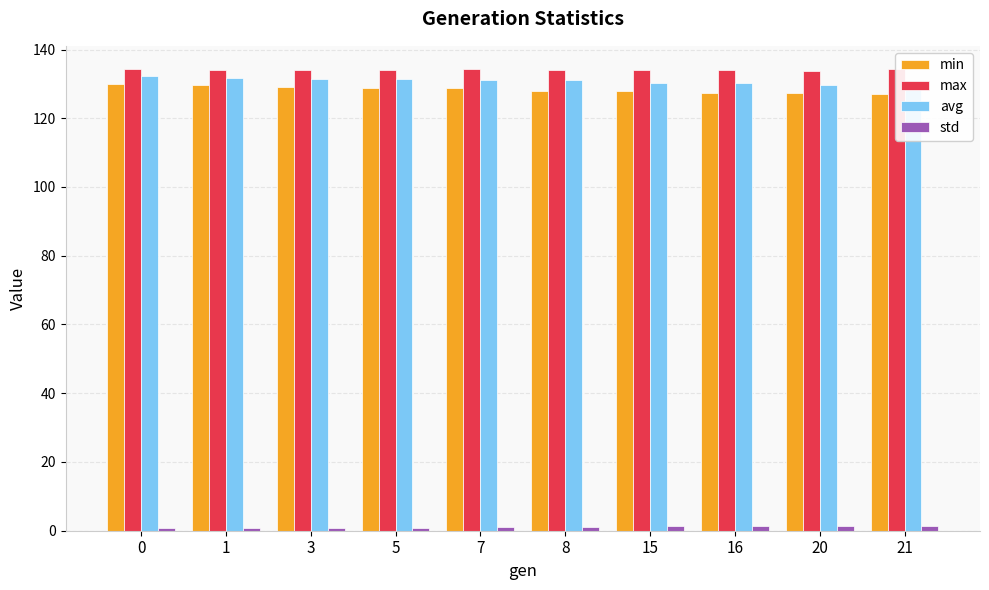

How many bars are there in total?

40